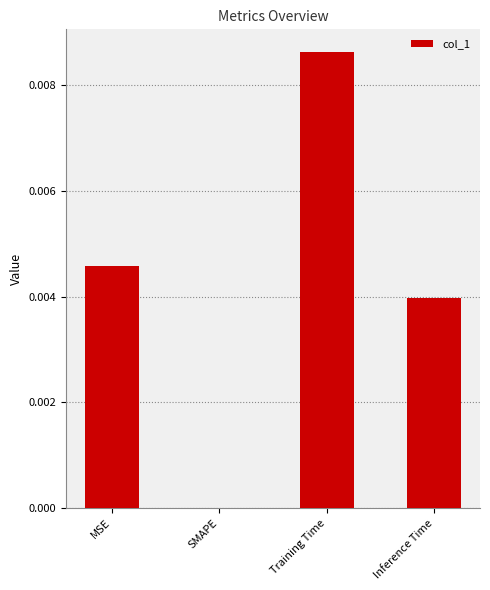

True or false: the data shows 0.0 at Training Time.

True